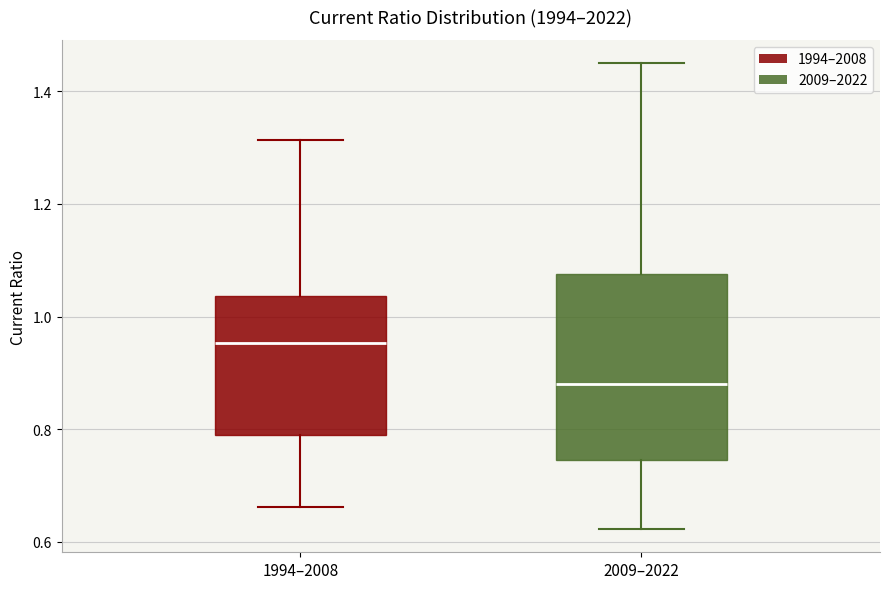

Where is the lower edge of the box for 1994–2008 on the y-axis? The values are not printed on the chart, so give them approximately, as read against the axis.

0.78